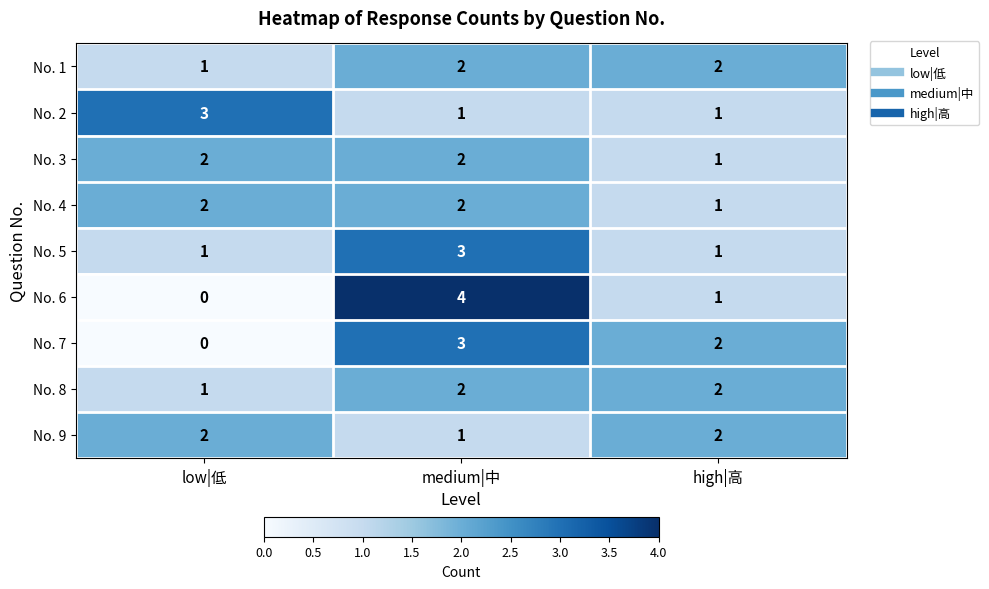

What is the sum of the No. 1 values at medium|中 and high|高?

4